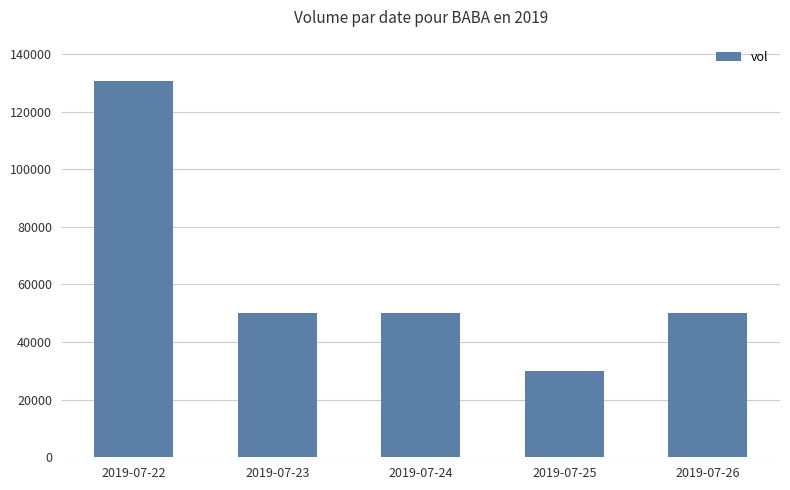

Reading left to right, extract all data points from this chart.

130500	50000	50000	30000	50000